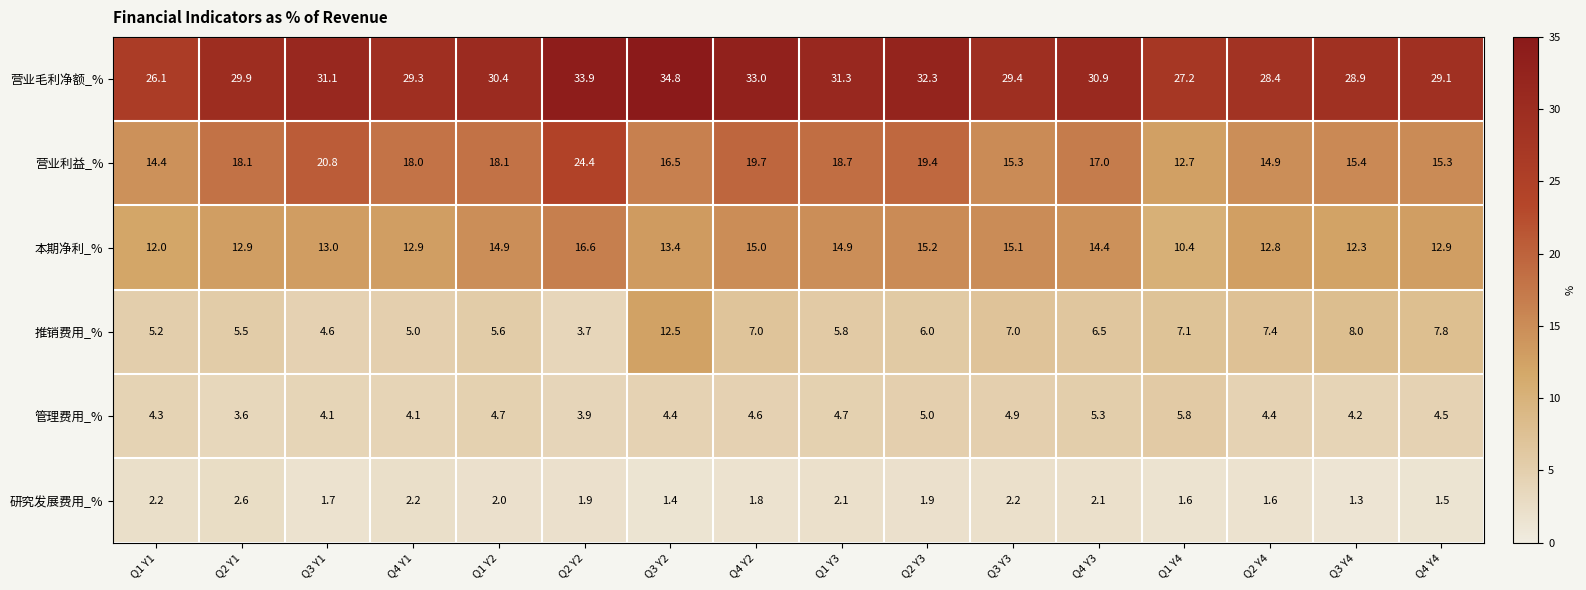

What is the difference between the highest and lowest values at Q3 Y4?

27.6